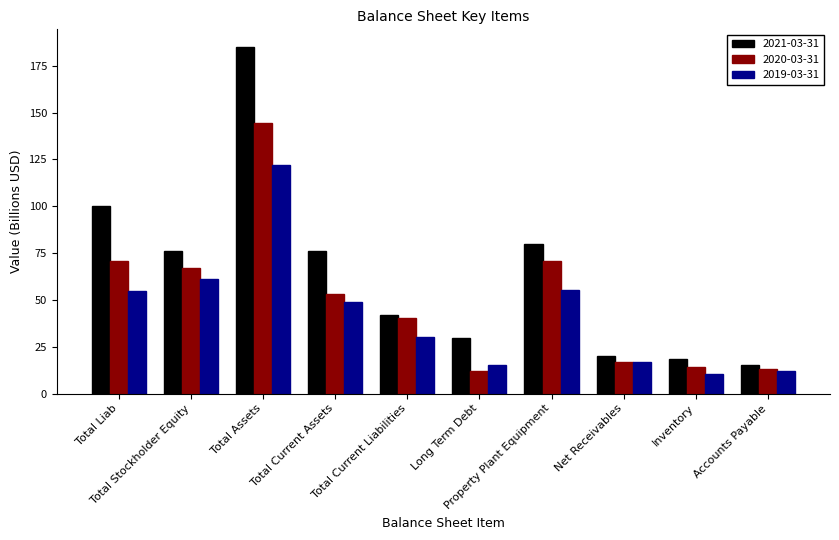

What is the average value of the 2020-03-31 series?

50.3